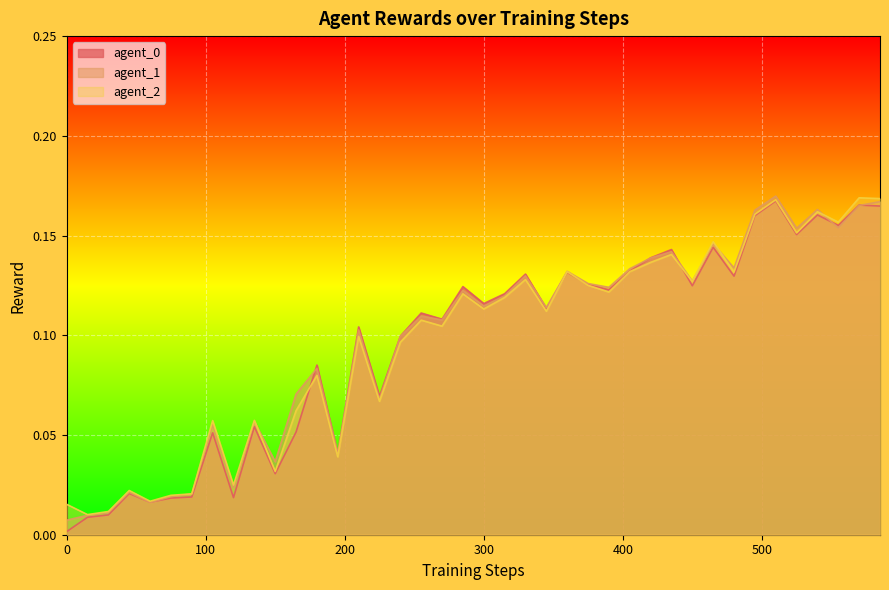

True or false: agent_1 has more than 2 points higher than both neighbors.

True